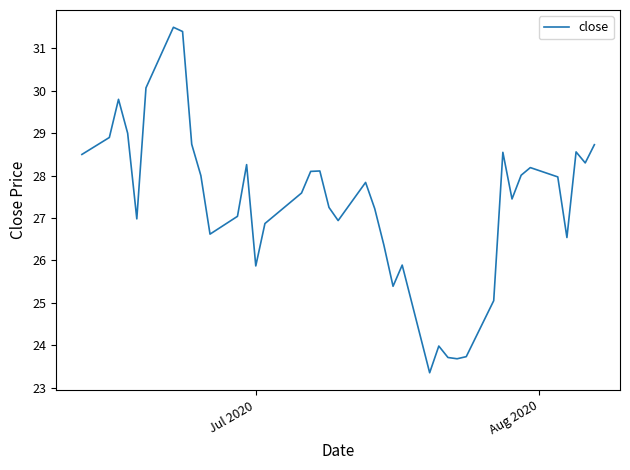

What is the smallest value displayed?

23.4